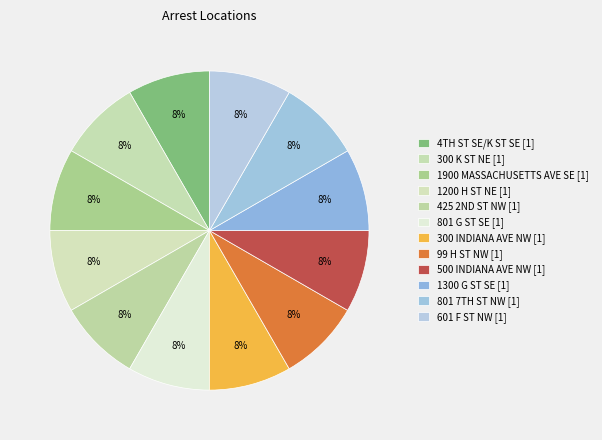

How many segments does this pie chart have?

12